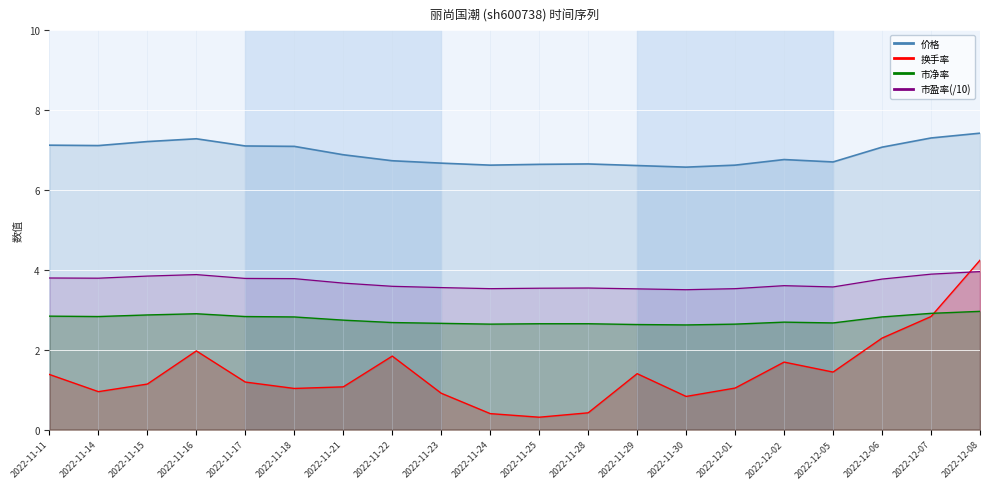

What is the highest value of the 价格 series?

7.4